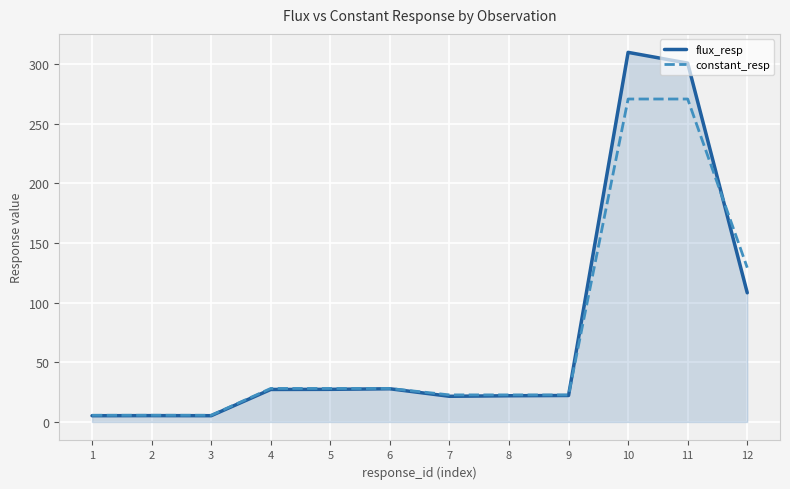

Between 8 and 12, which series saw the biggest shift?

constant_resp